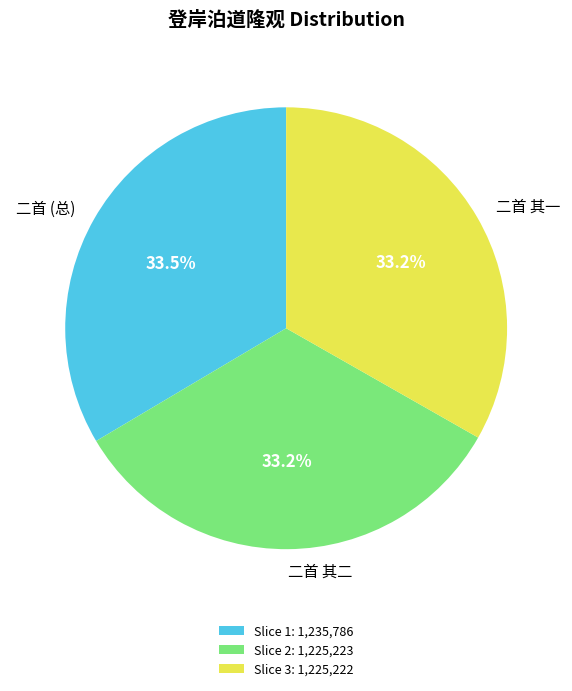

Count the number of slices in the pie.

3